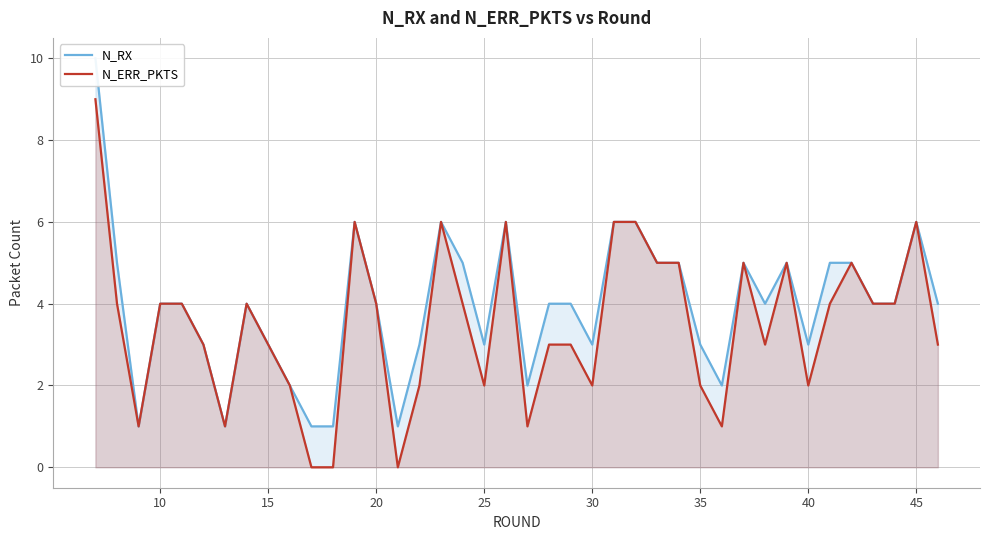

How many data points in N_RX are above 4?

15